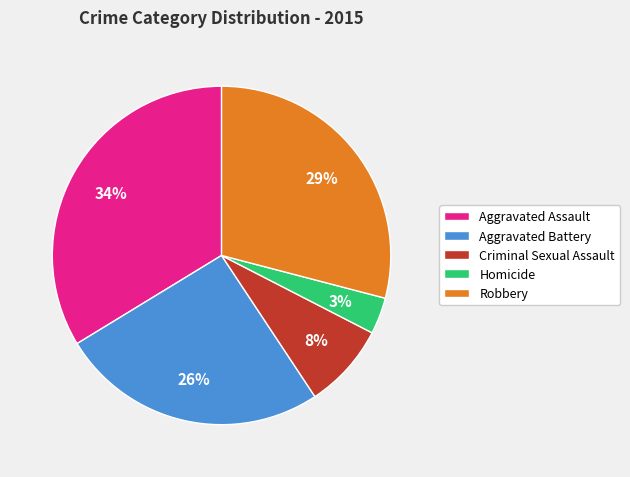

To the nearest percent, what is the difference between the Aggravated Assault and Aggravated Battery slice percentages?

8%